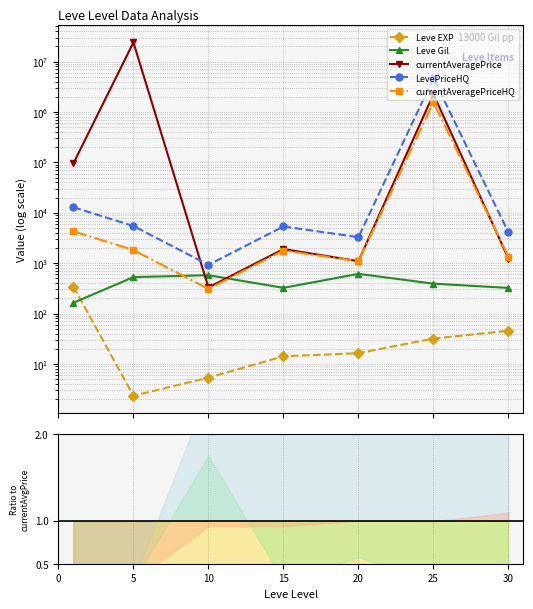

How many lines are shown in the chart?

5